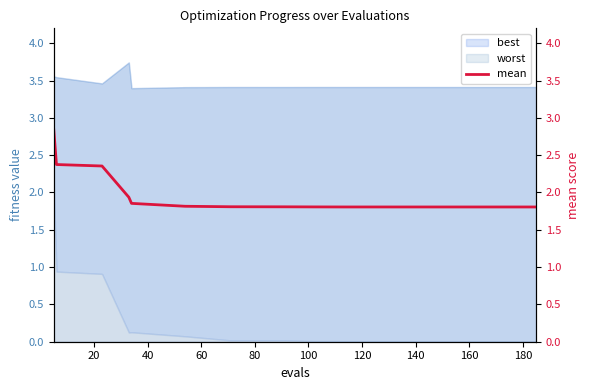

True or false: there are more than 1 points higher than both neighbors.

False